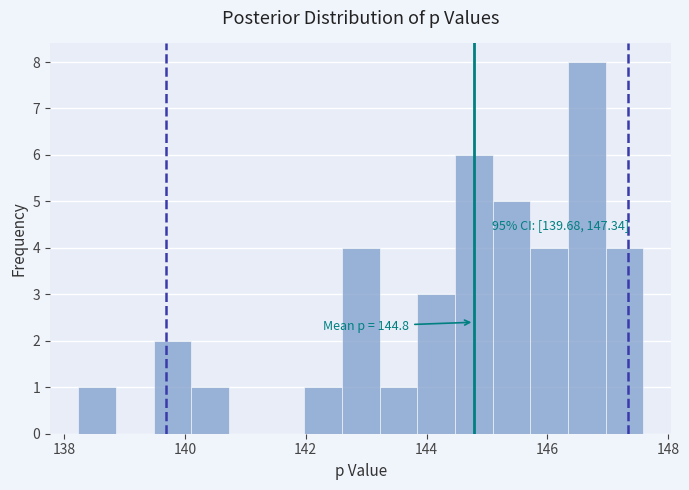

Around what value on the x-axis is the tallest bar? Give the approximate position of its centre, as read against the axis.

146.6